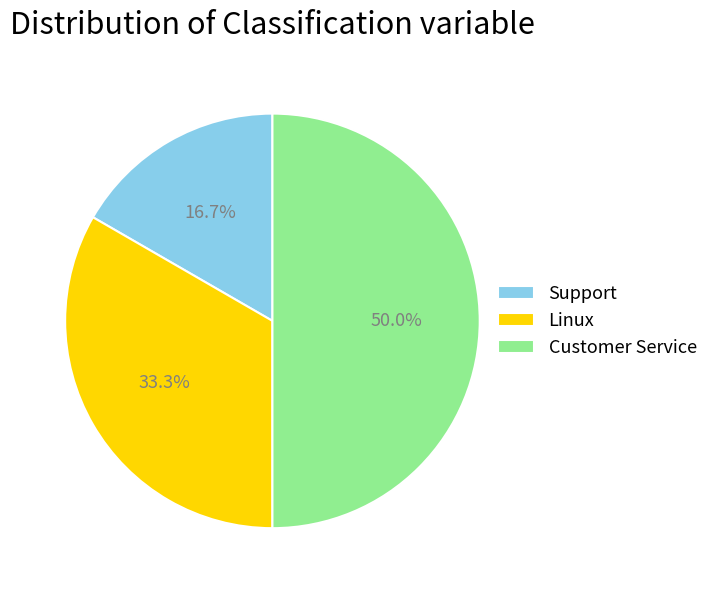

Which has a higher value, Linux or Support?

Linux